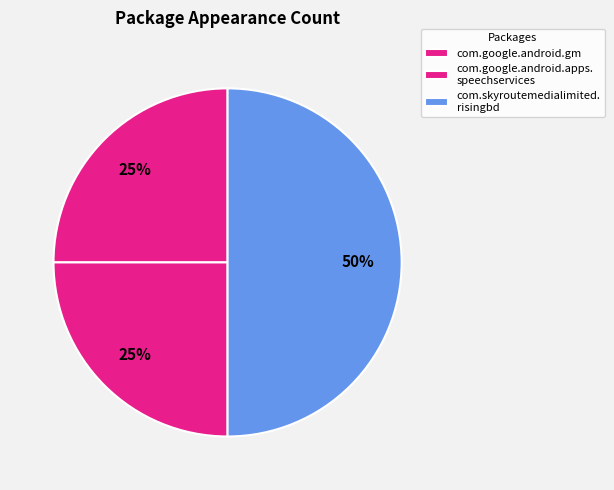

How many segments does this pie chart have?

3